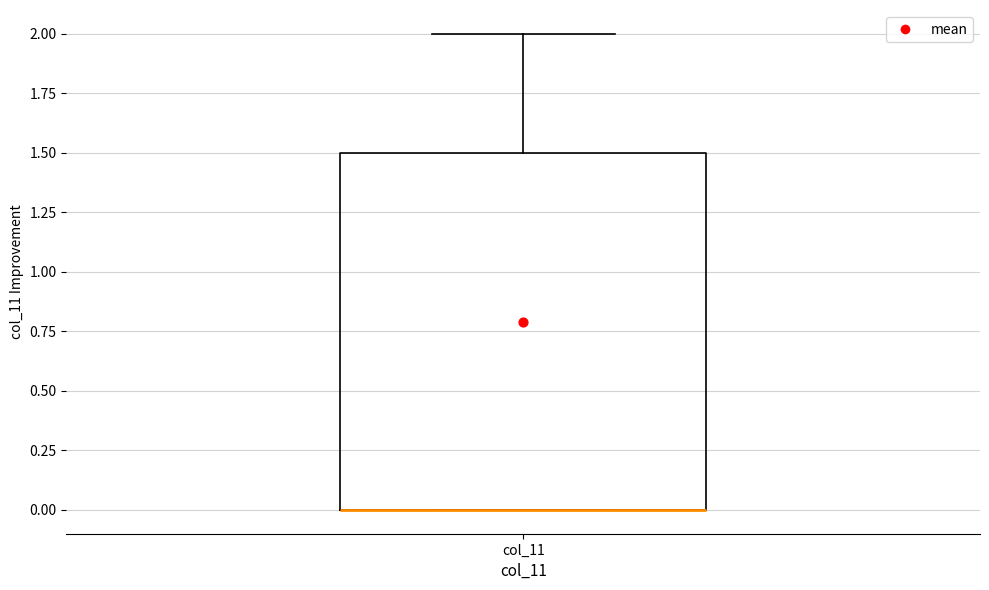

Transcribe this box plot: give where the median line is, the range the box spans, and where the two whiskers end, as read against the y-axis. The values are not printed on the chart, so give them approximately, as read against the axis.

median 0.0 (drawn on the box's lower edge), box 0.0 to 1.5, whiskers 0.0 to 2.0